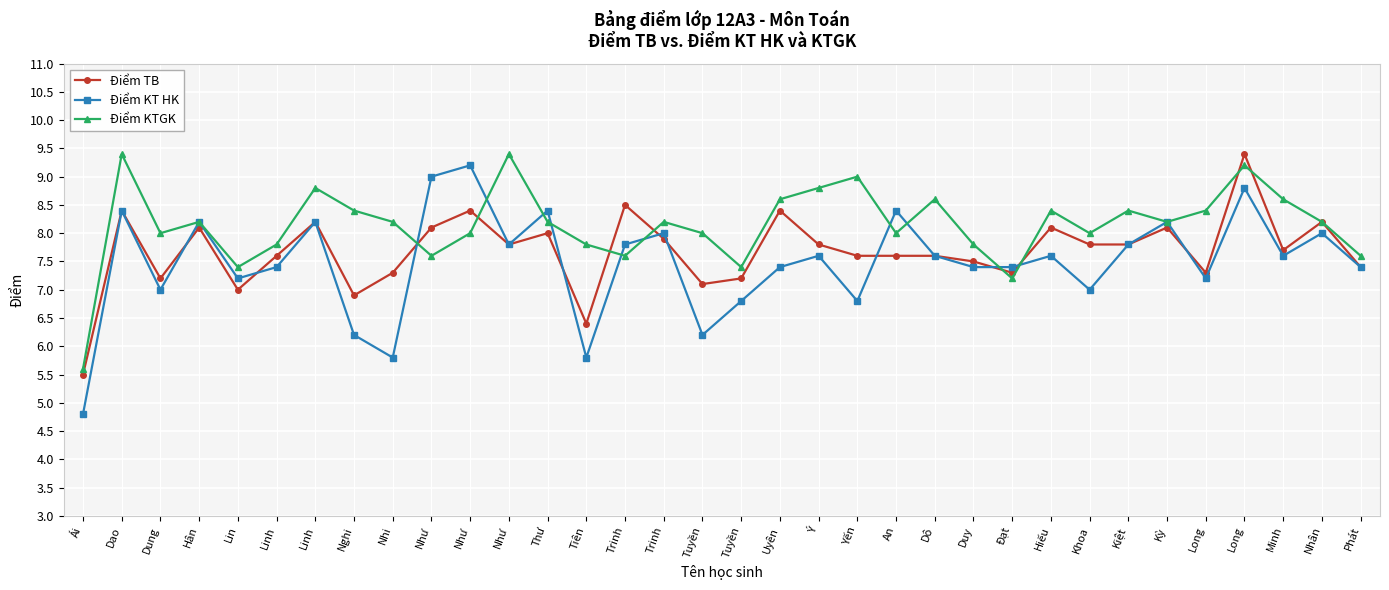

At which category does the chart reach its minimum across all series?

Ái